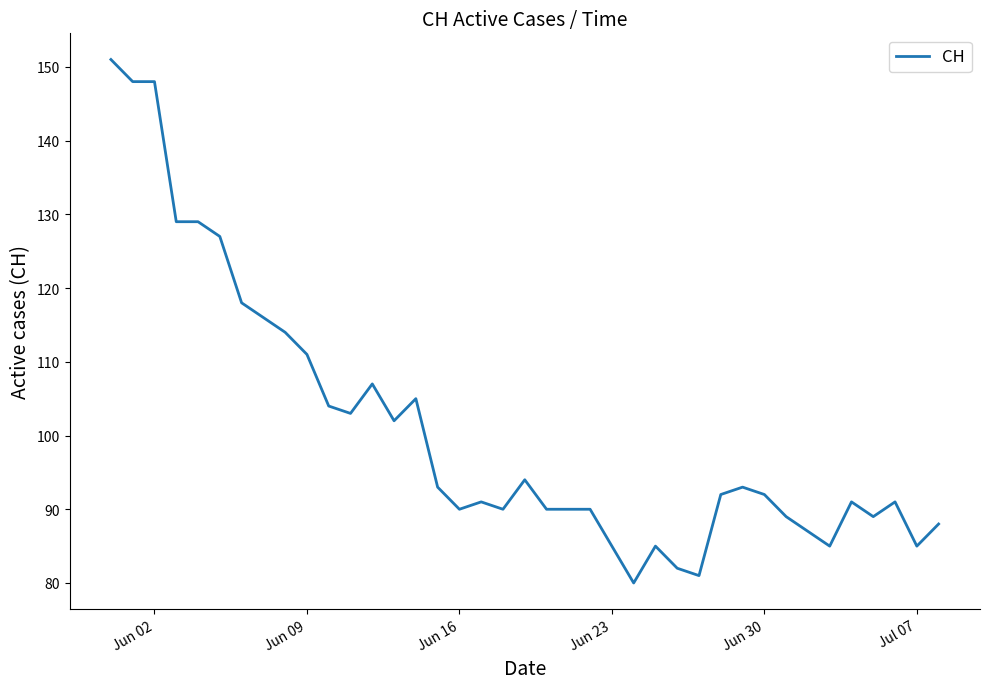

What is the minimum value shown in the chart?

80